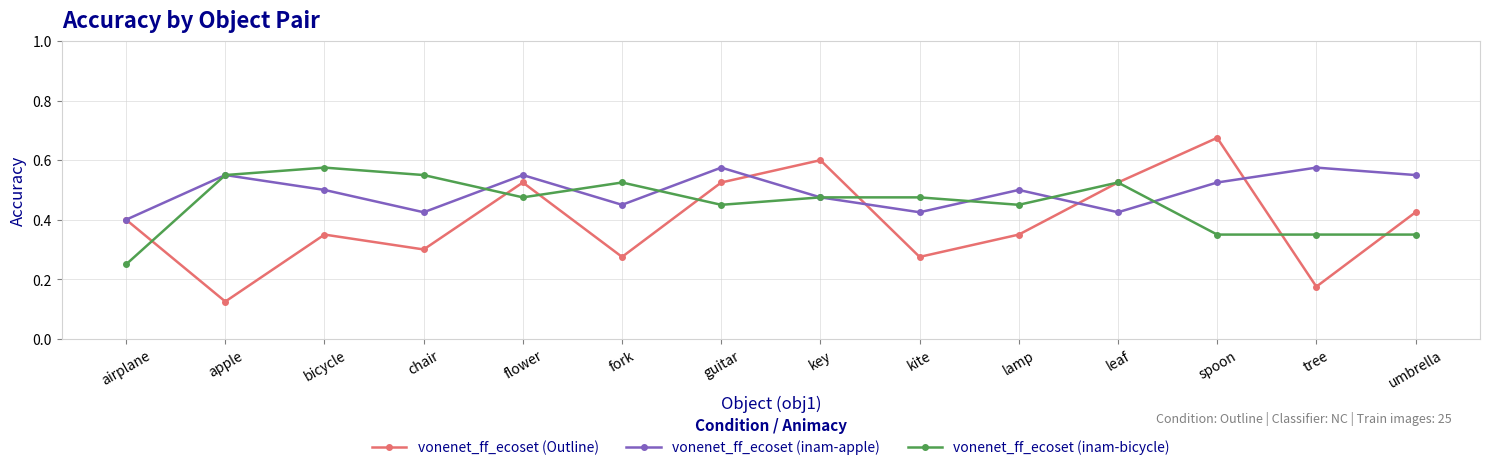

How many series are shown in this chart?

3